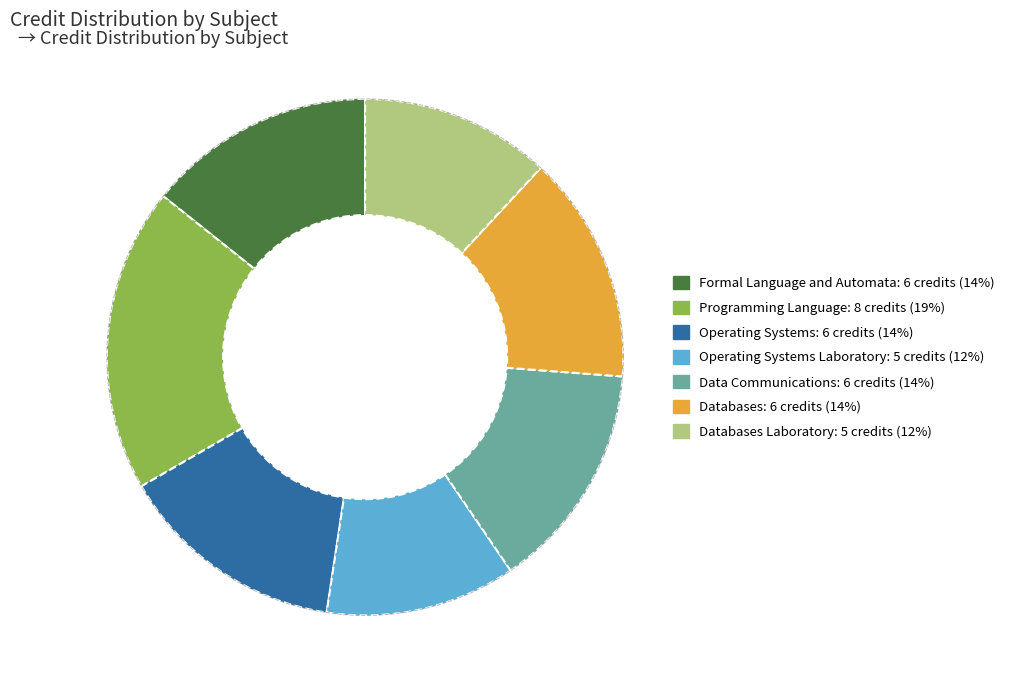

How many slices are in this pie chart?

7